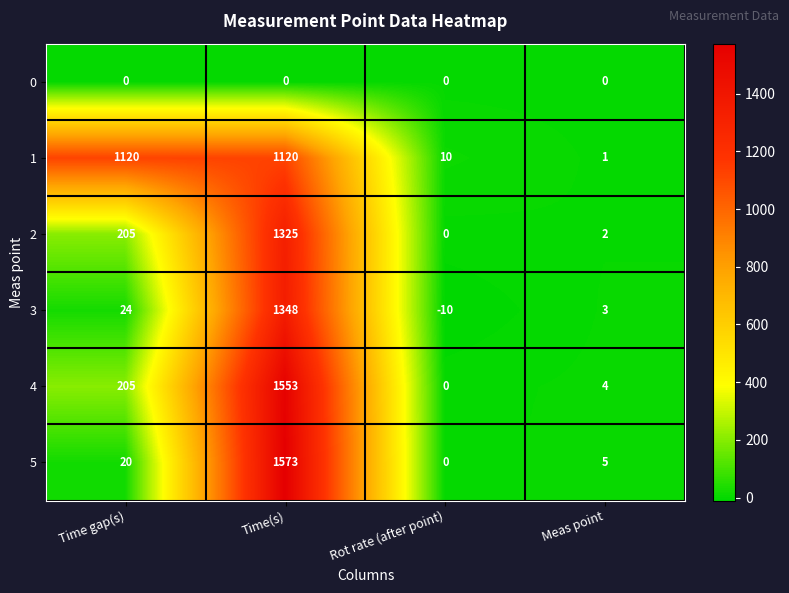

What is the greatest value displayed?

1573